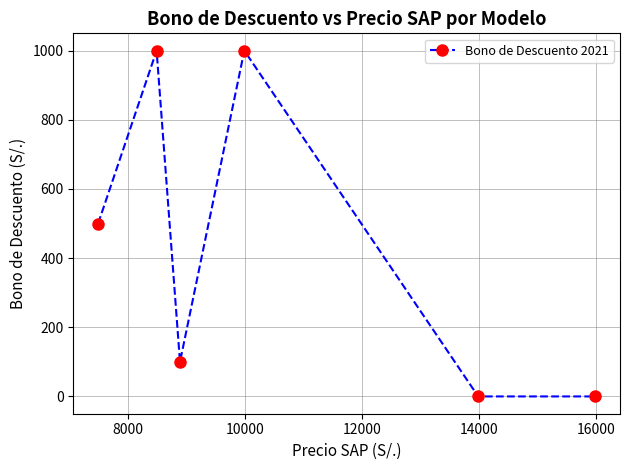

What is the sum of all values?

2600